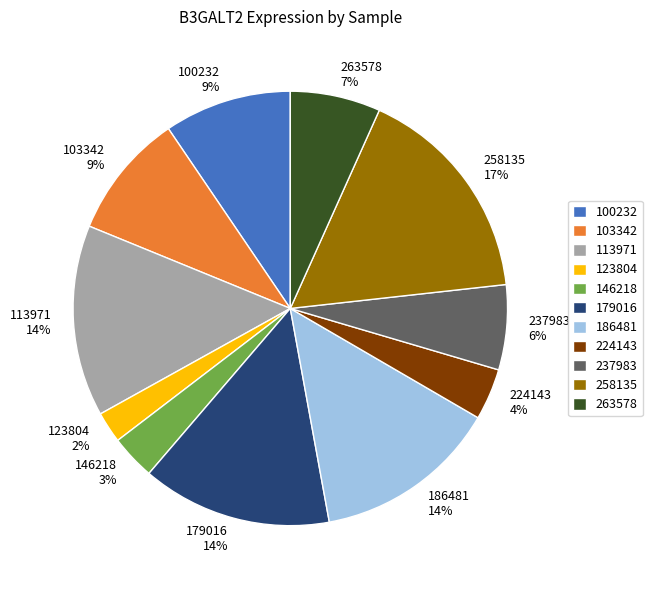

To the nearest percent, what portion does 258135 represent?

17%